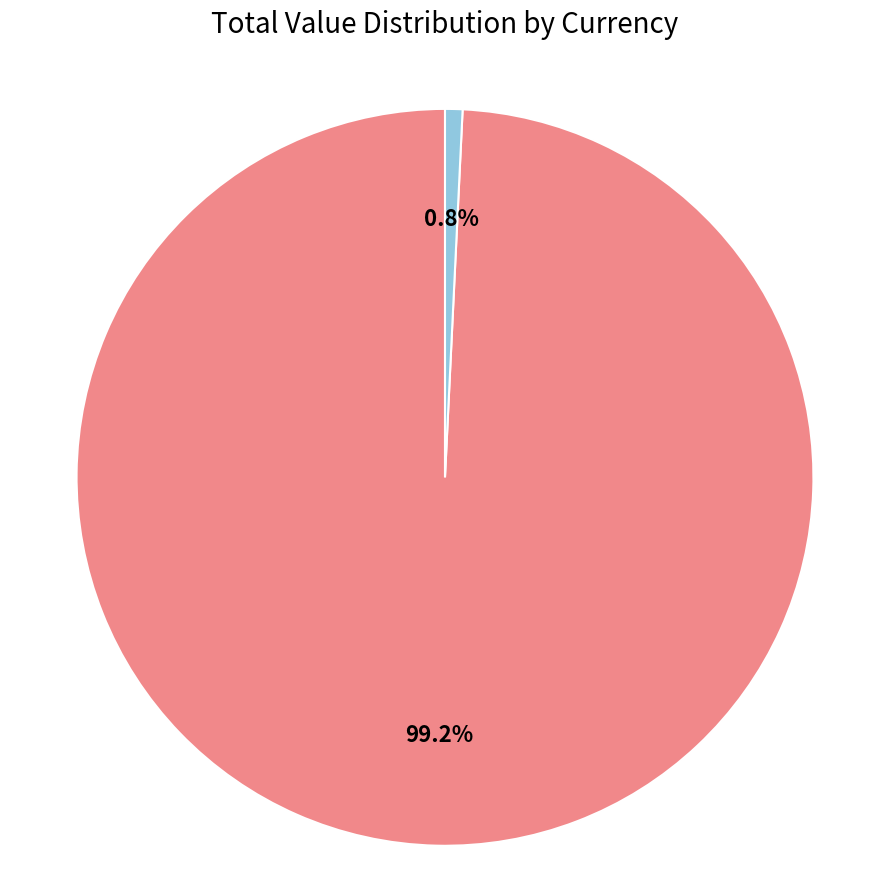

Rank the categories by value from highest to lowest.

ada, solana